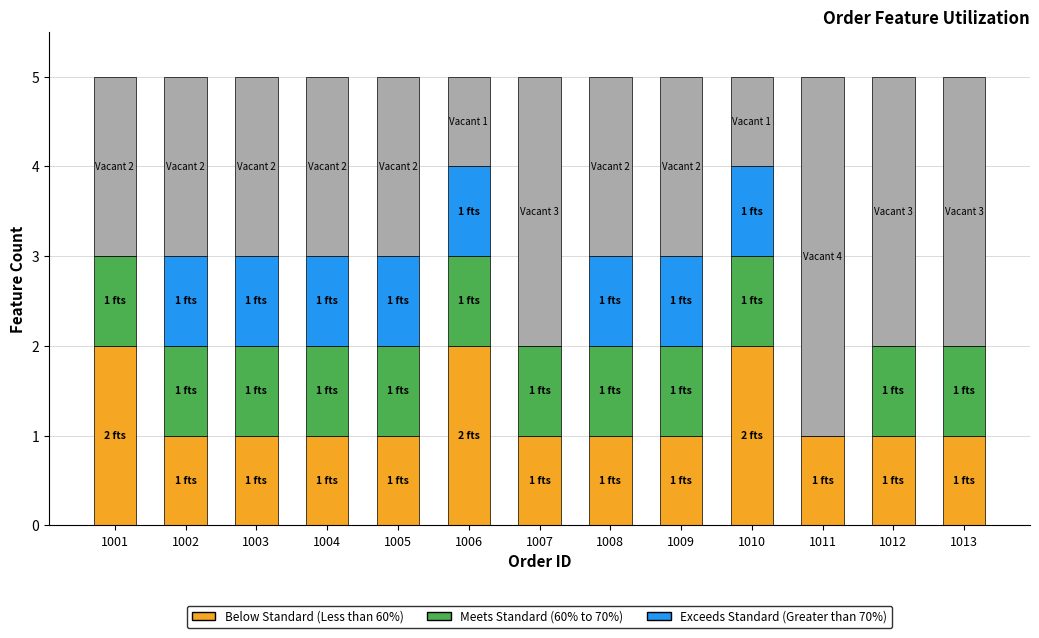

How many Meets Standard (60% to 70%) values are between 1 and 2?

12